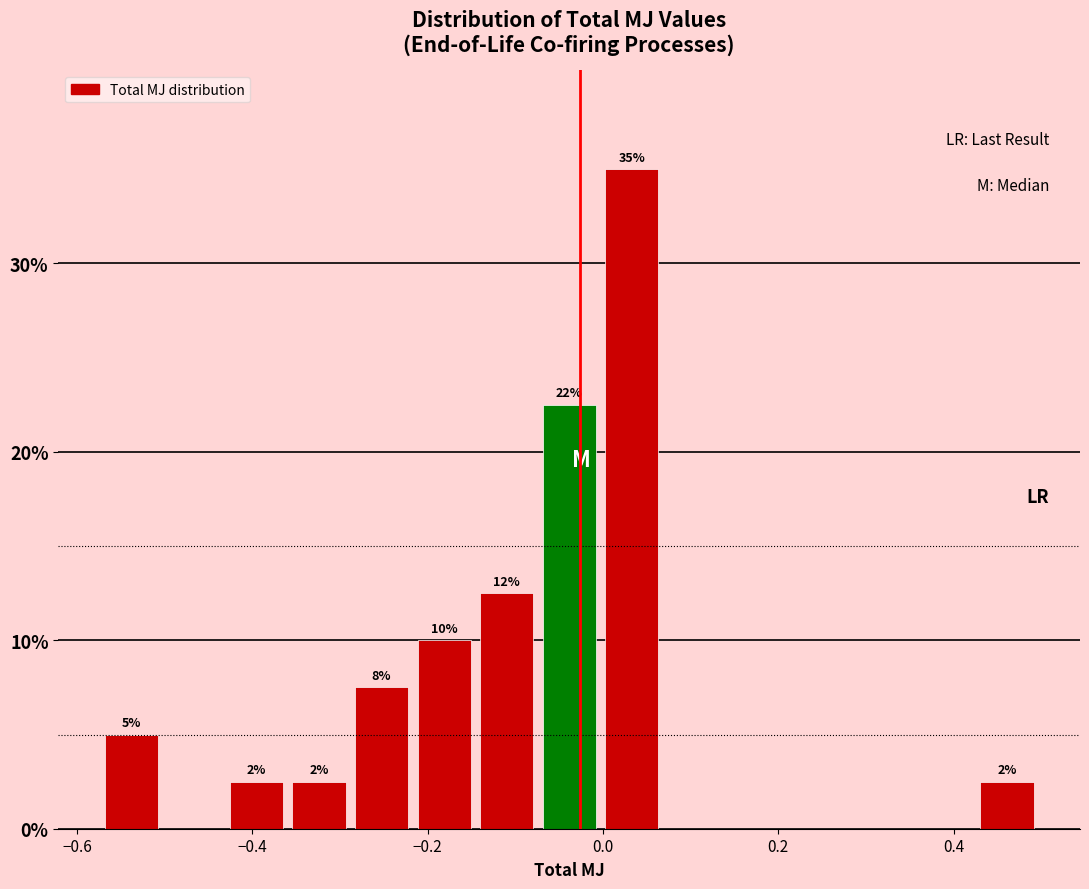

Around what value on the x-axis is the tallest bar? Give the approximate position of its centre, as read against the axis.

0.04